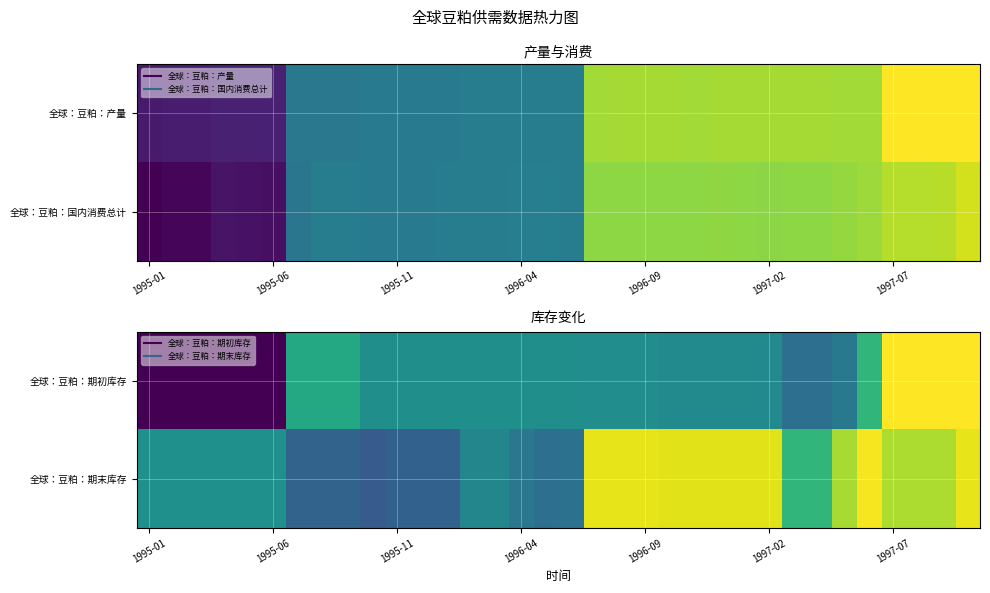

At which label does 全球：豆粕：期初库存 reach its minimum?

1995-01